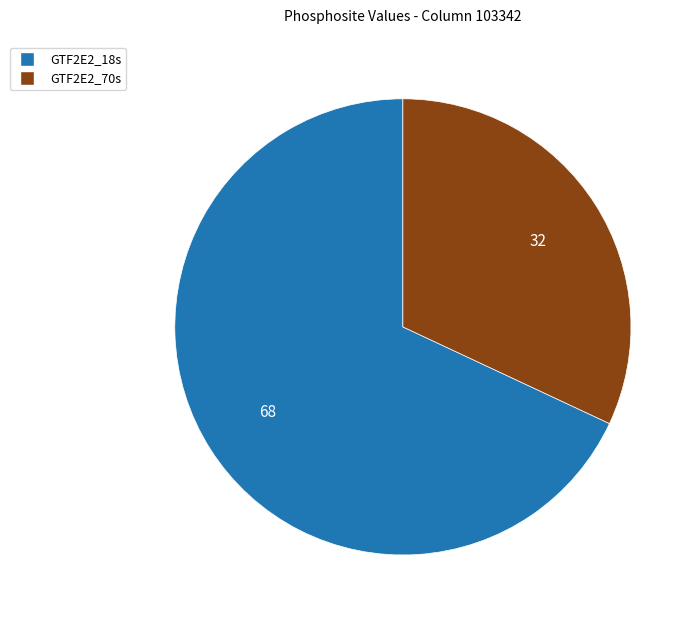

Rank the categories by value from lowest to highest.

GTF2E2_70s, GTF2E2_18s